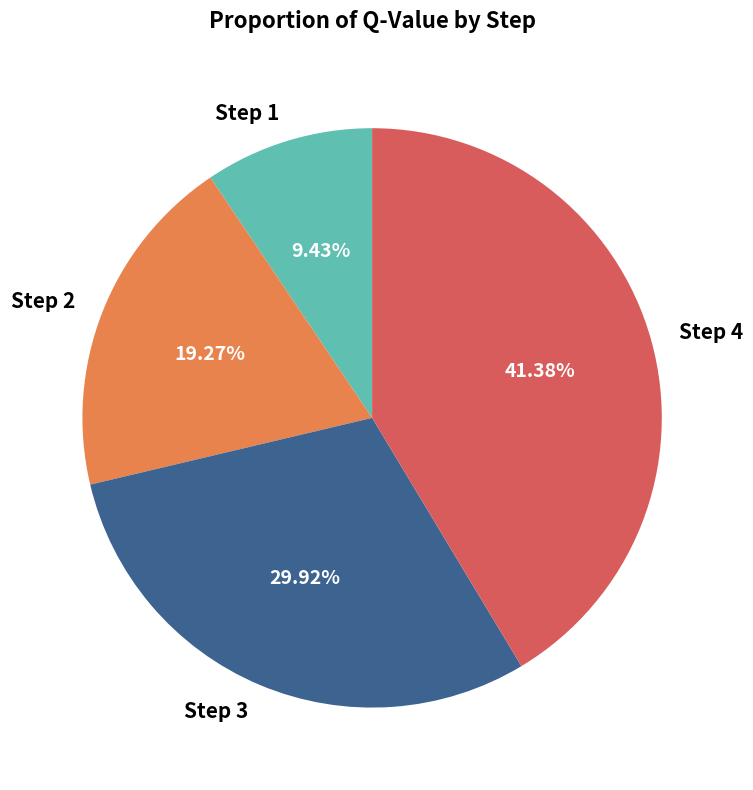

Which category has the biggest portion of the pie?

Step 4